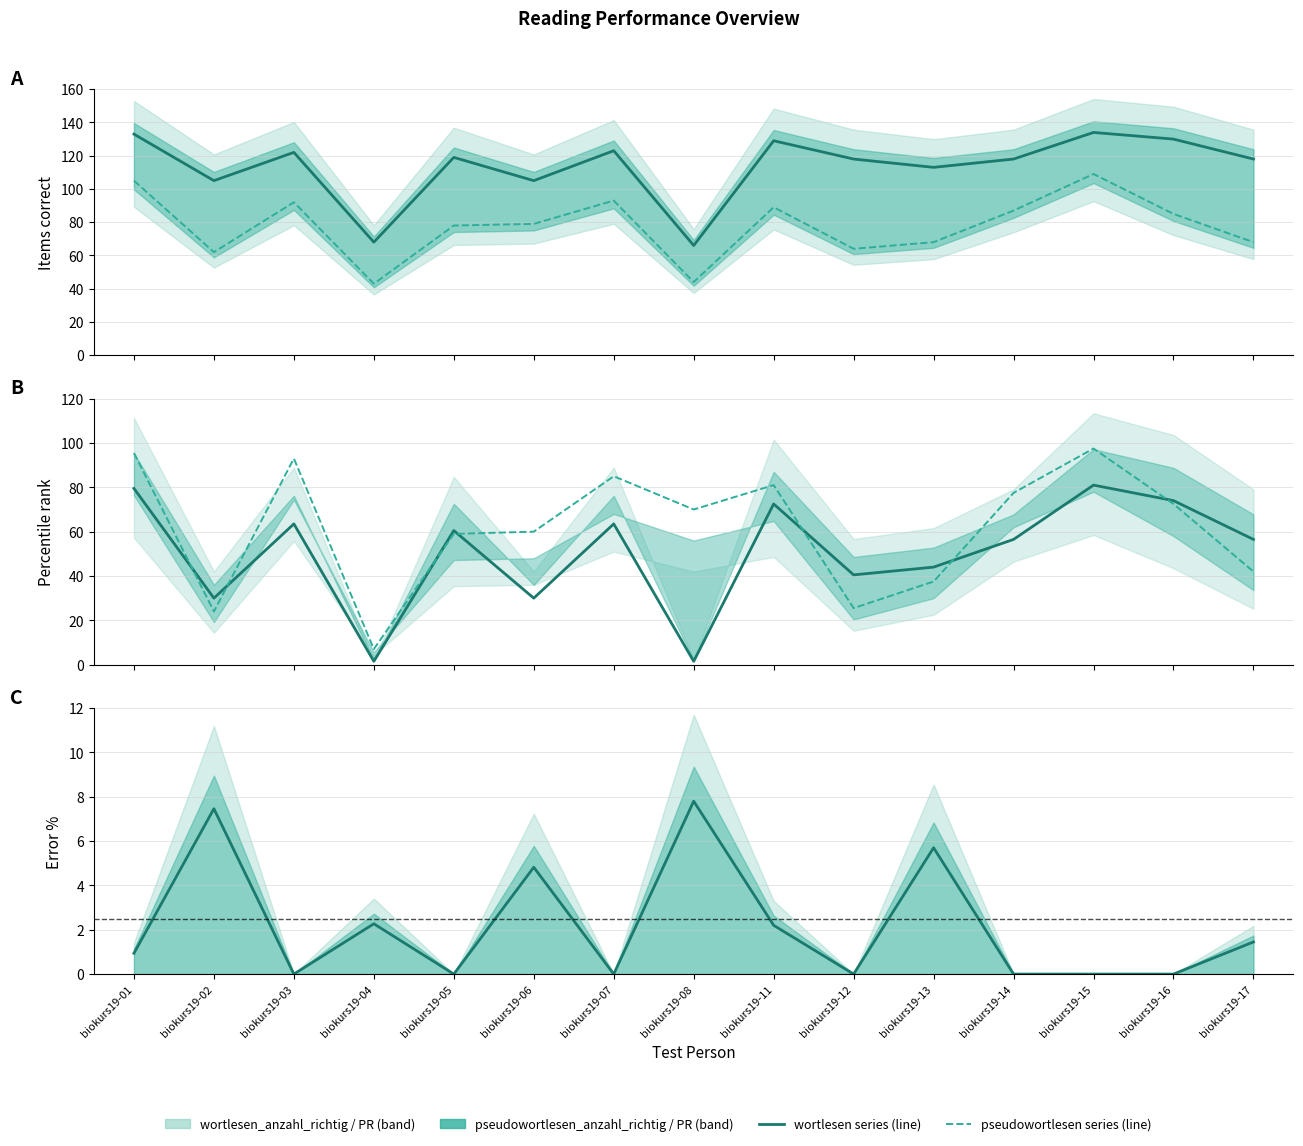

Reading left to right, transcribe all the data shown in this chart.

wortlesen_anzahl_richtig: 133.0	105.0	122.0	68.0	119.0	105.0	123.0	66.0	129.0	118.0	113.0	118.0	134.0	130.0	118.0
pseudowortlesen_anzahl_richtig: 105.0	62.0	92.0	43.0	78.0	79.0	93.0	44.0	89.0	64.0	68.0	87.0	109.0	85.0	68.0
wortlesen_pr_anzahl_richtig: 79.5	30.0	63.5	1.5	60.5	30.0	63.5	1.5	72.5	40.5	44.0	56.5	81.0	74.0	56.5
pseudowortlesen_pr_anzahl_richtig: 95.5	24.0	93.0	7.0	59.0	60.0	85.0	70.0	81.0	25.5	37.5	77.5	97.5	72.5	42.0
pseudowortlesen_fehlerprozentwert: 0.9	7.5	0.0	2.3	0.0	4.8	0.0	7.8	2.2	0.0	5.7	0.0	0.0	0.0	1.4